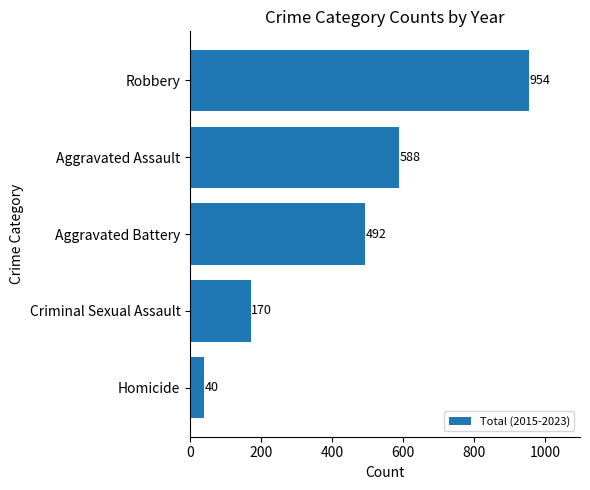

Rank the categories by value from lowest to highest.

Homicide, Criminal Sexual Assault, Aggravated Battery, Aggravated Assault, Robbery